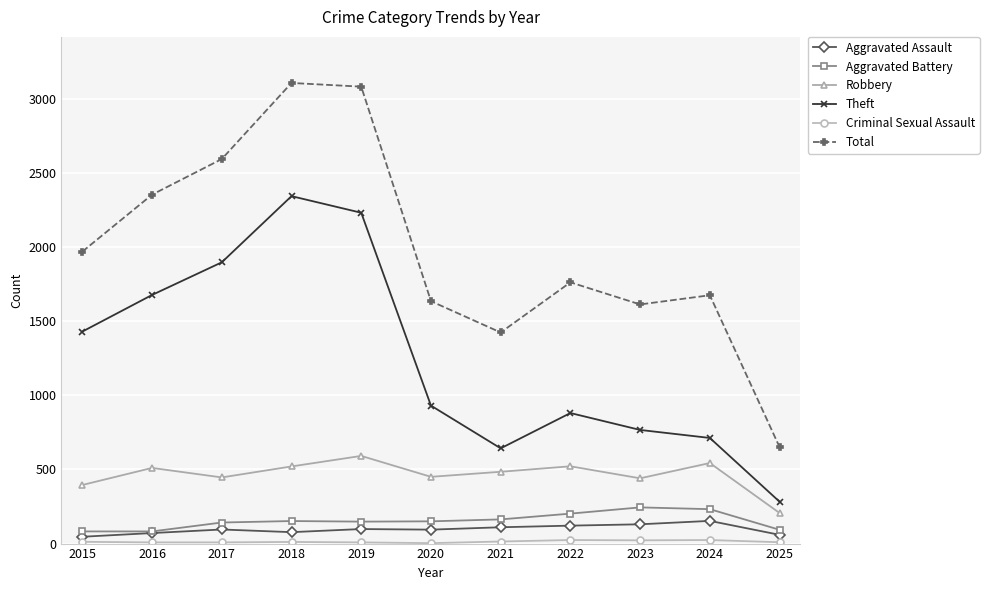

What is the greatest value displayed?

3105